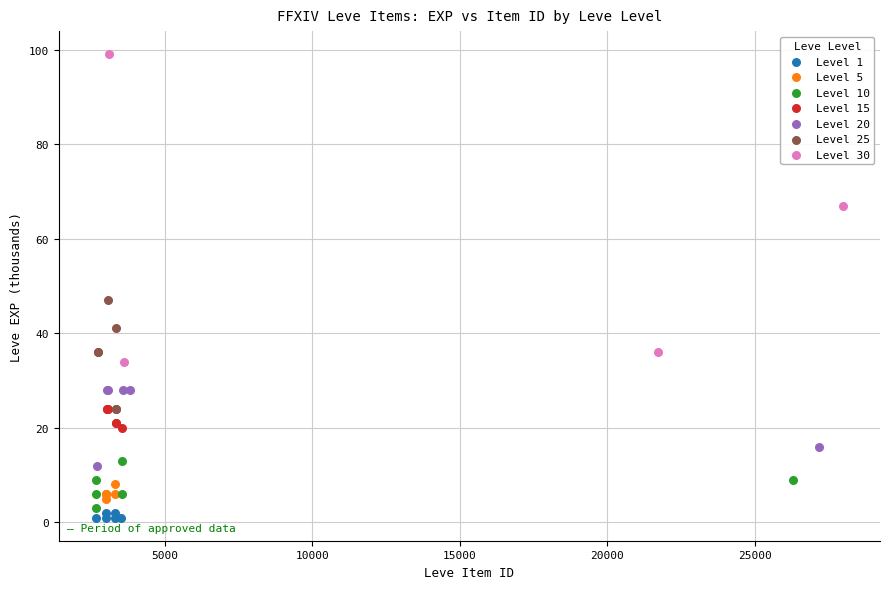

What are all the series names shown in the legend?

Level 1, Level 5, Level 10, Level 15, Level 20, Level 25, Level 30